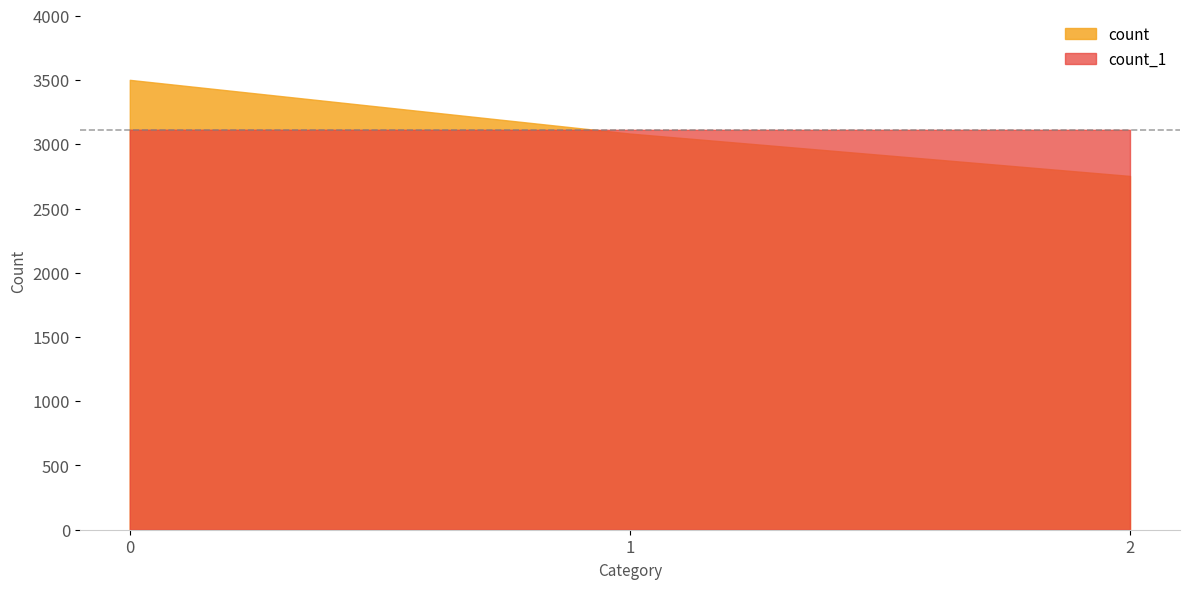

What is the sum of all count_1 values?

9340